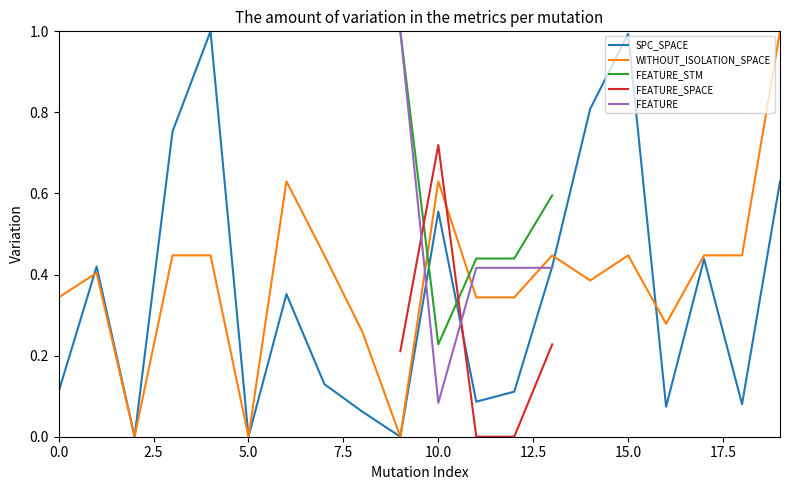

True or false: FEATURE_SPACE has a value of nan at 5.0.

False